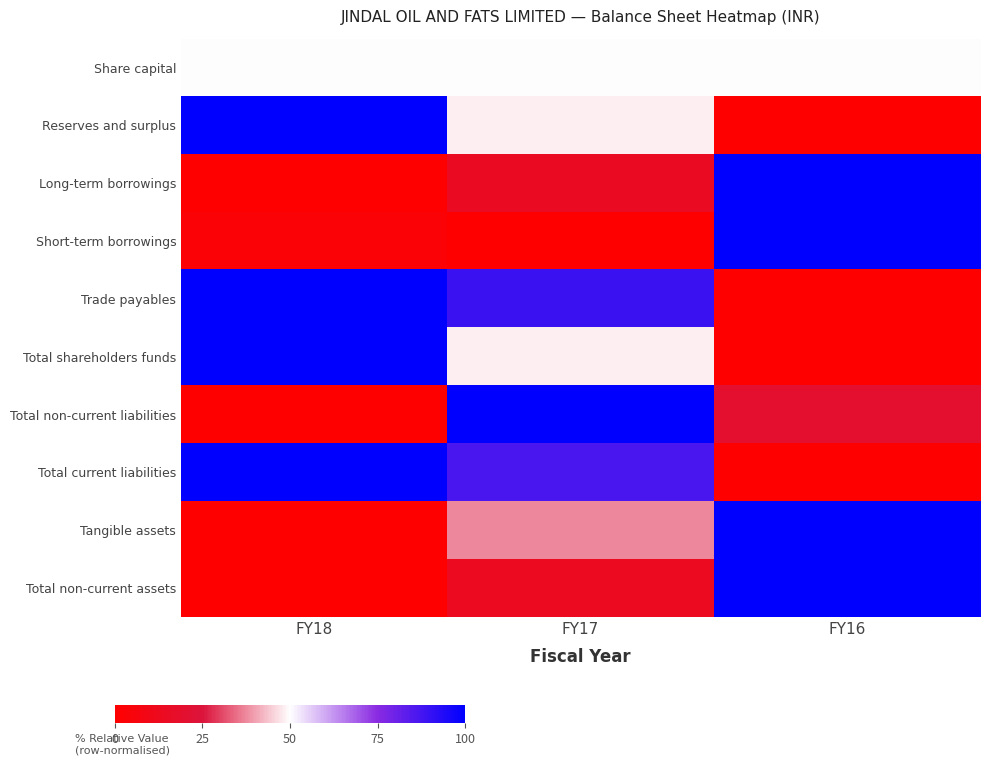

Rank the series at FY17 from lowest to highest value.

Short-term borrowings, Total non-current assets, Long-term borrowings, Tangible assets, Reserves and surplus, Total shareholders funds, Share capital, Total current liabilities, Trade payables, Total non-current liabilities